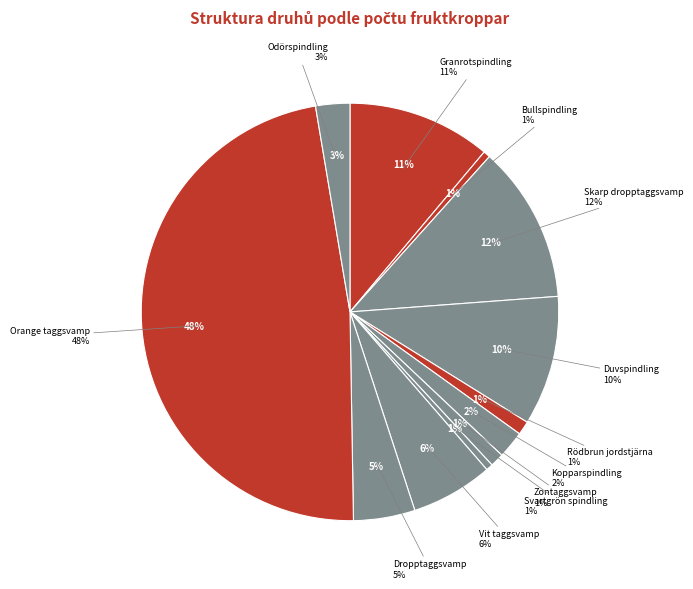

Does Vit taggsvamp account for over 50% of the chart?

No